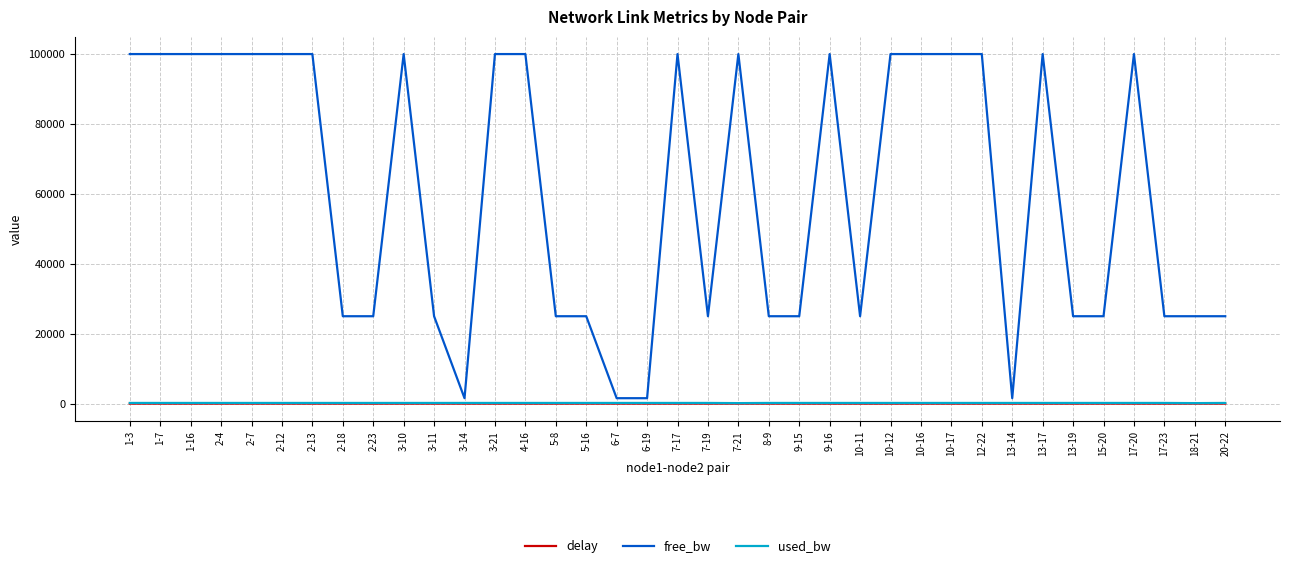

Which series has the widest spread of values?

free_bw